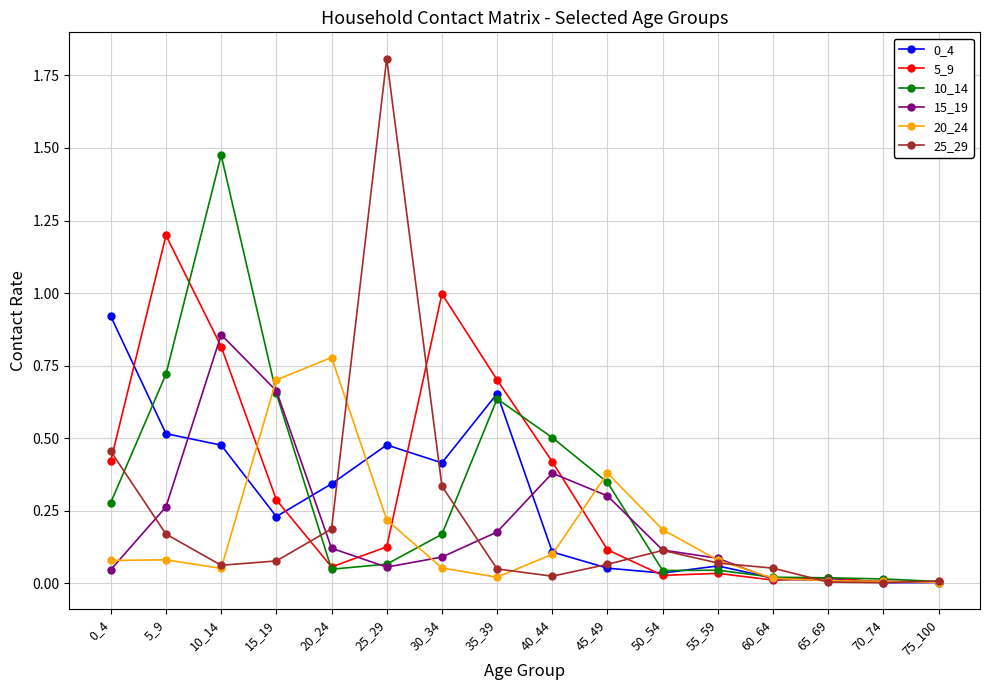

At which label does 10_14 reach its peak?

10_14